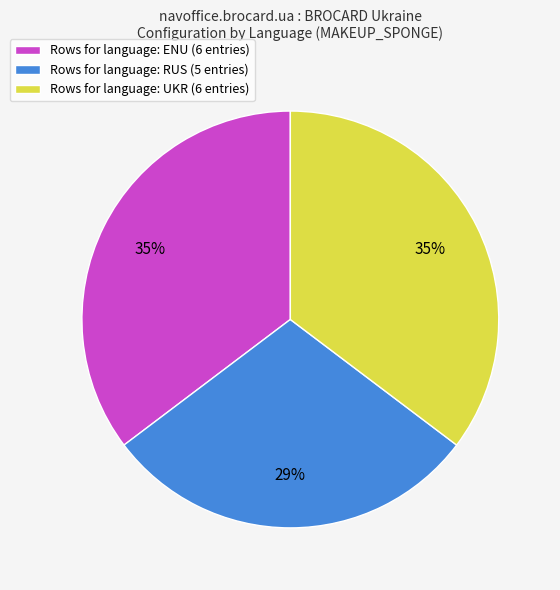

Is it true that Rows for language: ENU (6 entries) is 26% of the pie?

False